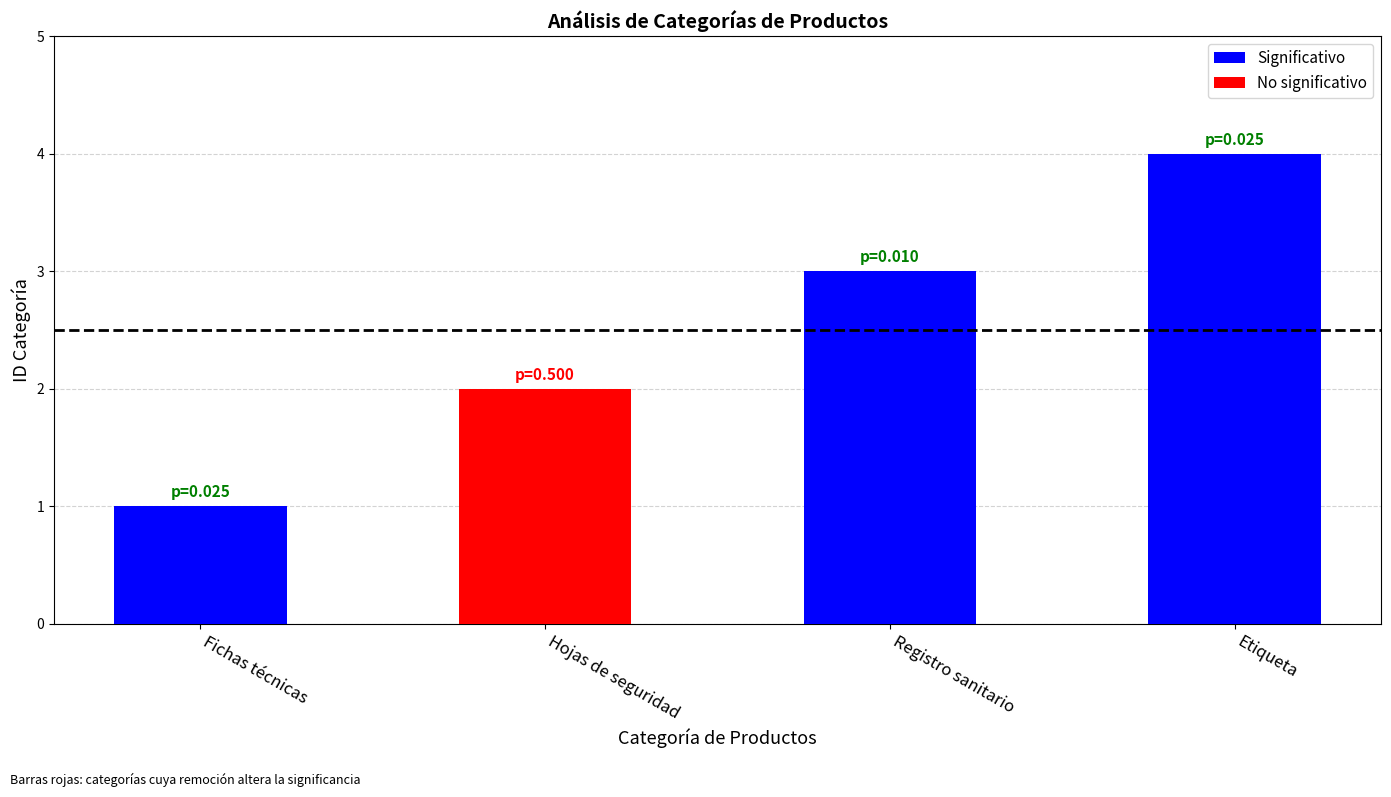

How many bars are there in total?

4